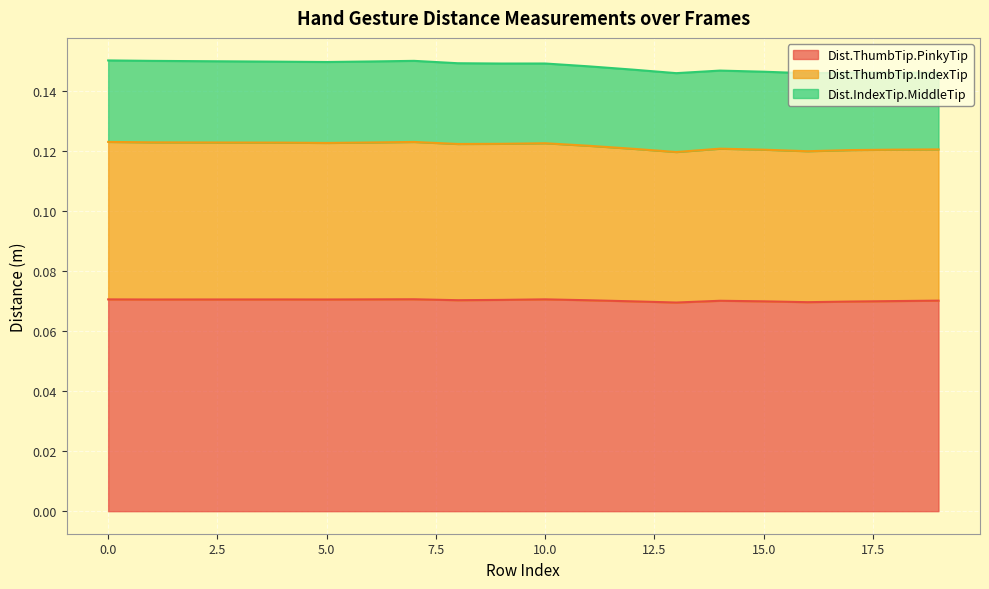

True or false: Dist.ThumbTip.PinkyTip and Dist.ThumbTip.IndexTip cross at least once.

False